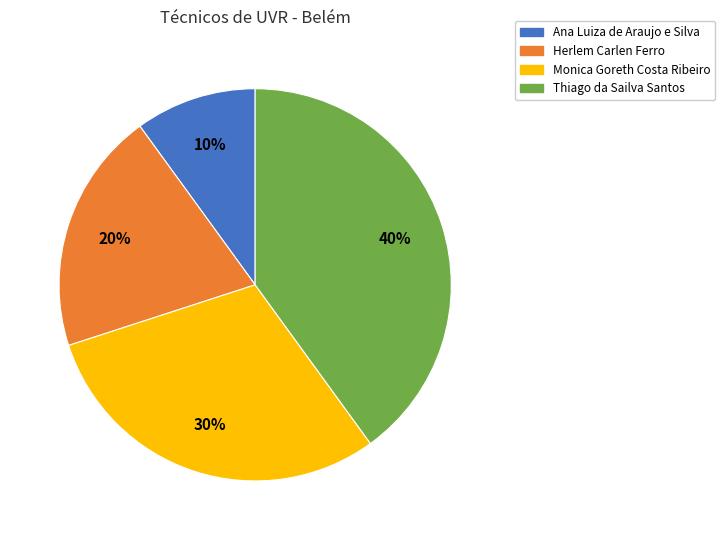

Is there a majority slice in this chart?

No